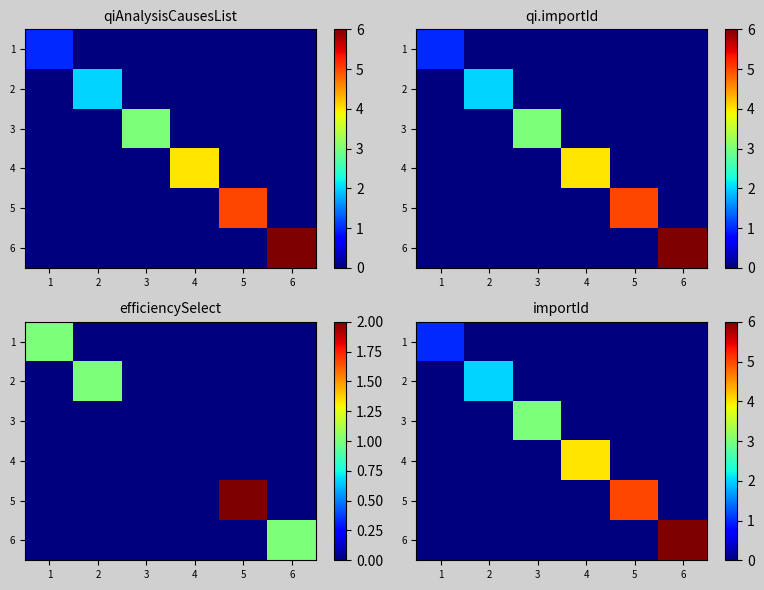

The 3 series shows 0 at 5. True or false?

True